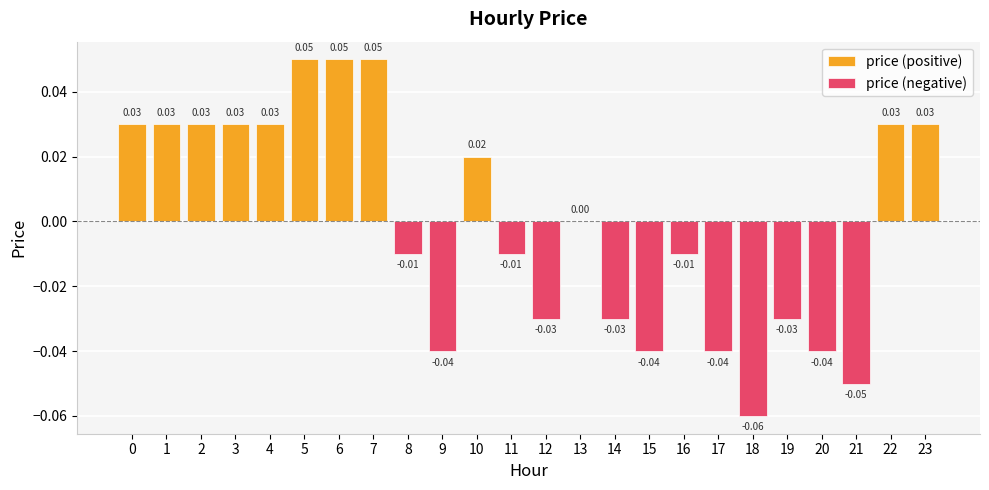

Which label corresponds to the largest value in the chart?

5